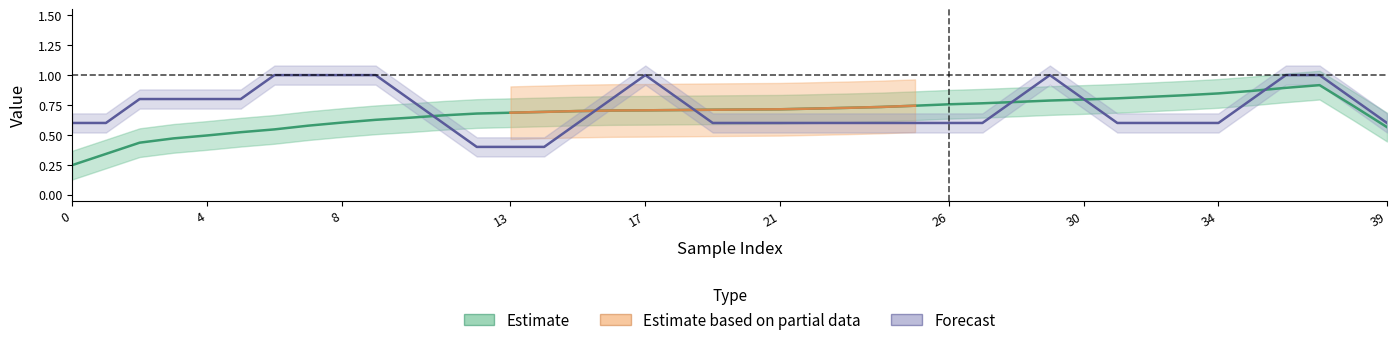

What is the value of the y_pred point at the 11th from the left?

0.6